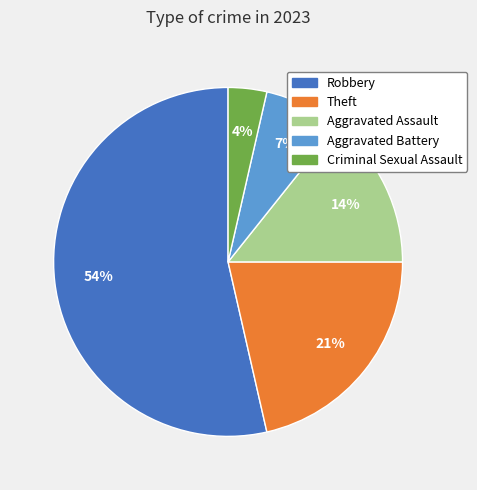

To the nearest percent, what is the average slice percentage?

20%